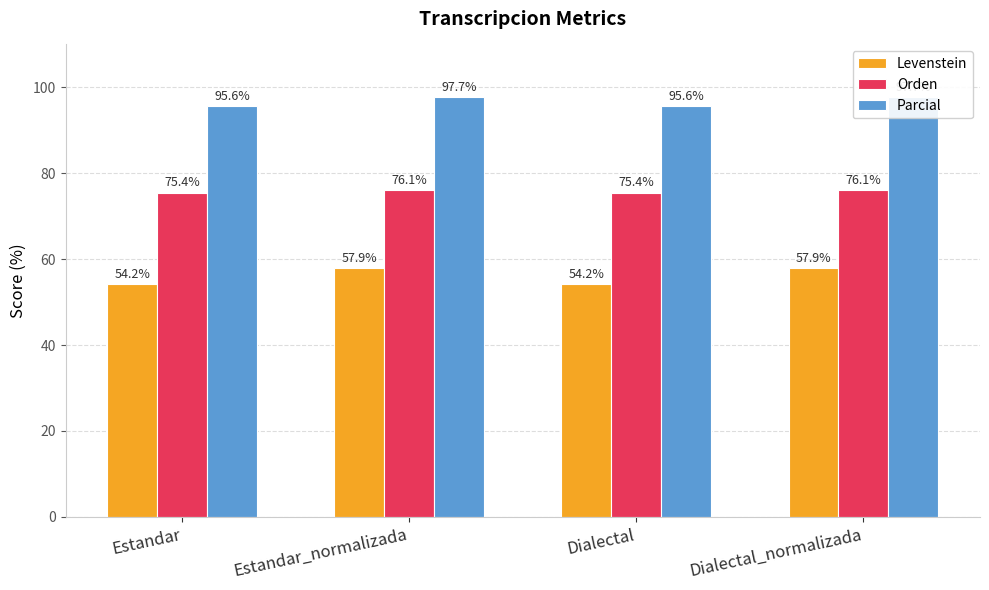

Reading right to left, transcribe all the data shown in this chart.

Levenstein: 57.9	54.2	57.9	54.2
Orden: 76.1	75.4	76.1	75.4
Parcial: 97.7	95.6	97.7	95.6